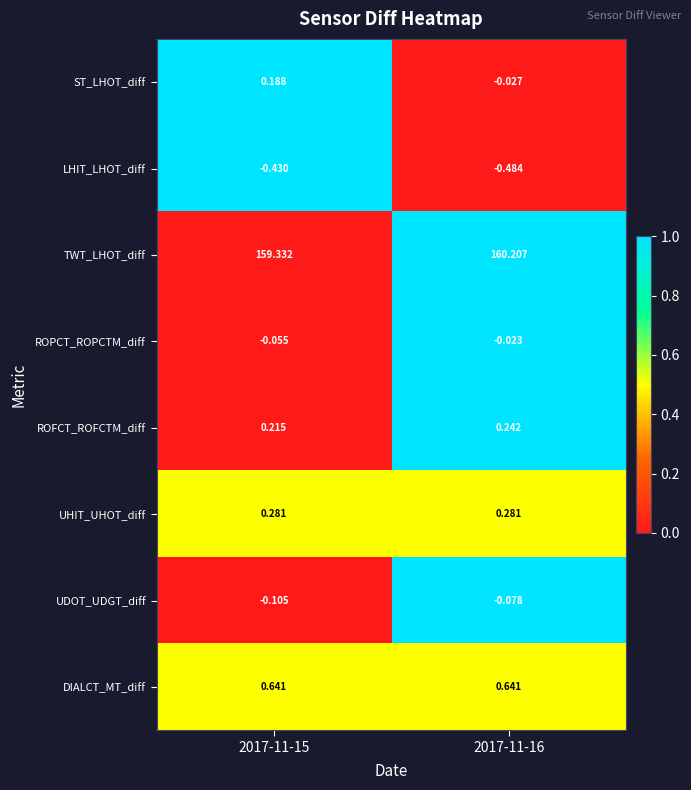

List the series in order of their peak value, lowest first.

LHIT_LHOT_diff, UDOT_UDGT_diff, ROPCT_ROPCTM_diff, ST_LHOT_diff, ROFCT_ROFCTM_diff, UHIT_UHOT_diff, DIALCT_MT_diff, TWT_LHOT_diff